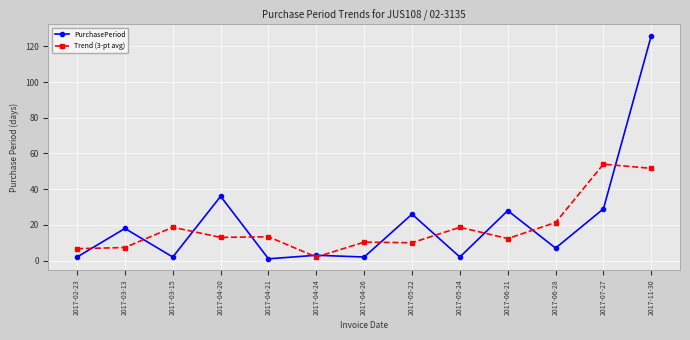

True or false: PurchasePeriod and Trend (3-pt avg) cross at least once.

True